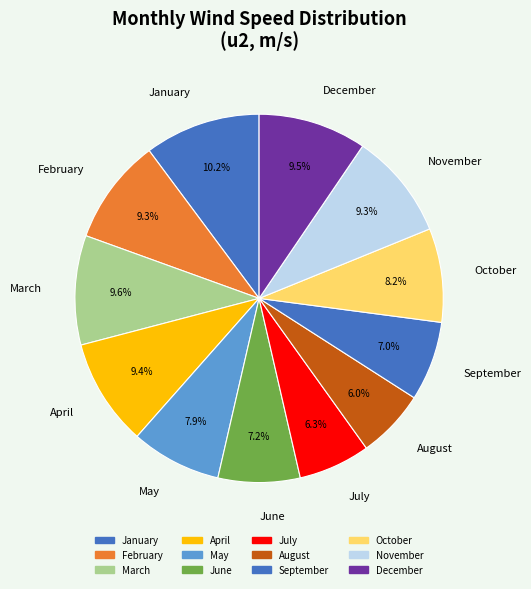

Approximately how many times larger is the value at December compared to June?

1.3